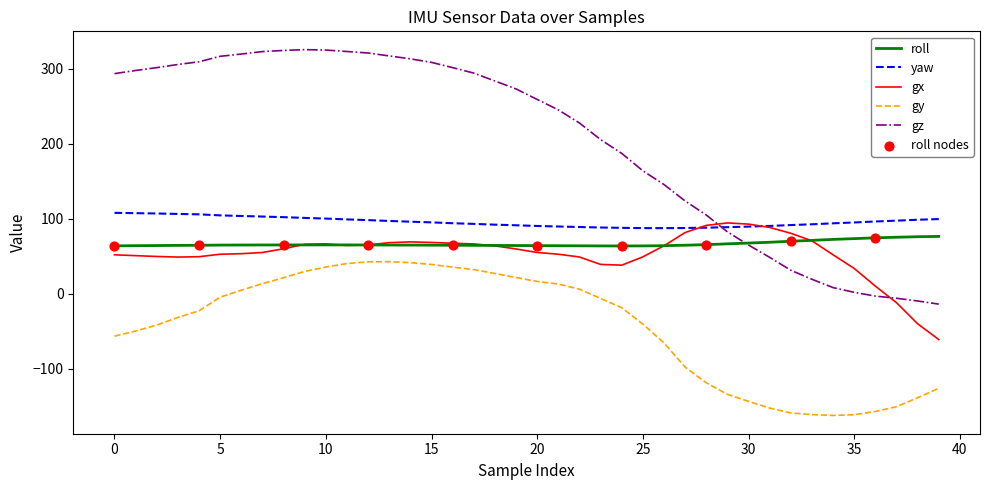

True or false: roll and yaw intersect in this chart.

False